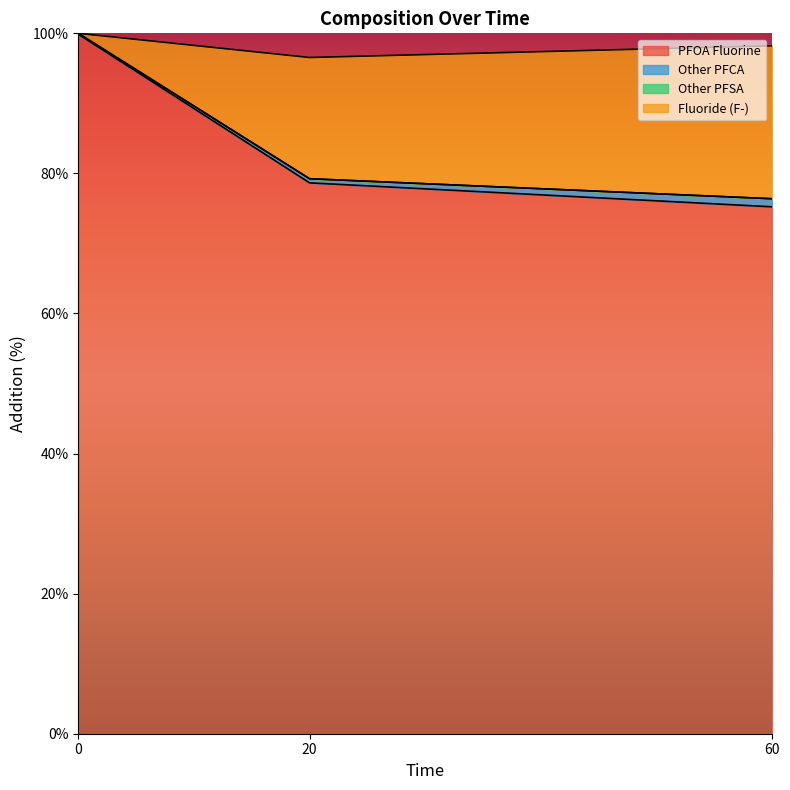

What is the value of the PFOA Fluorine point at the 2nd from the left?

78.7